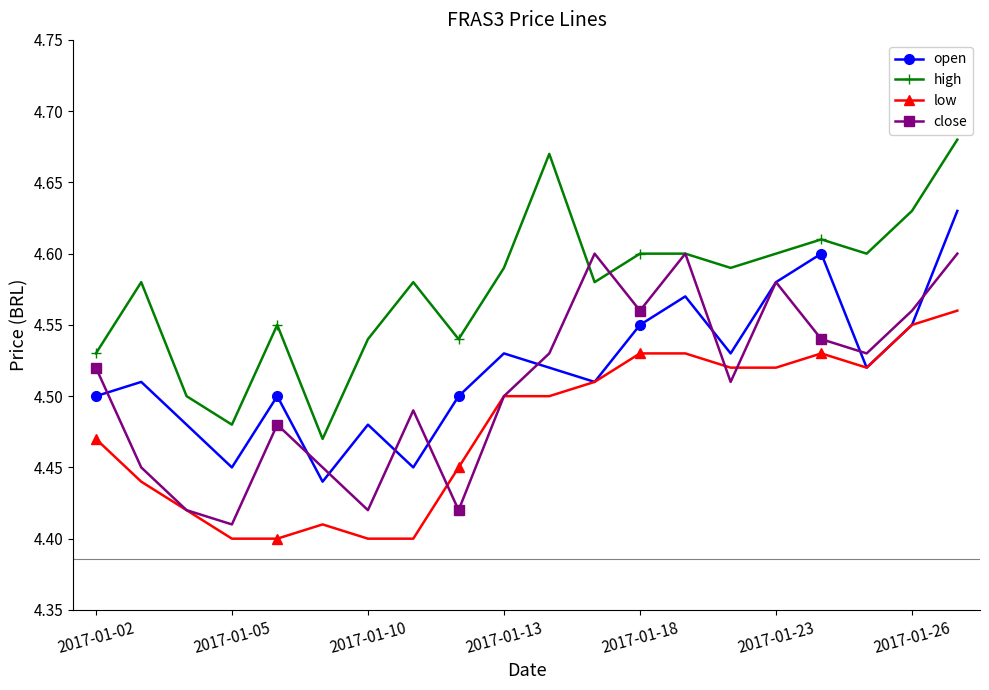

Which series has the widest spread of values?

high